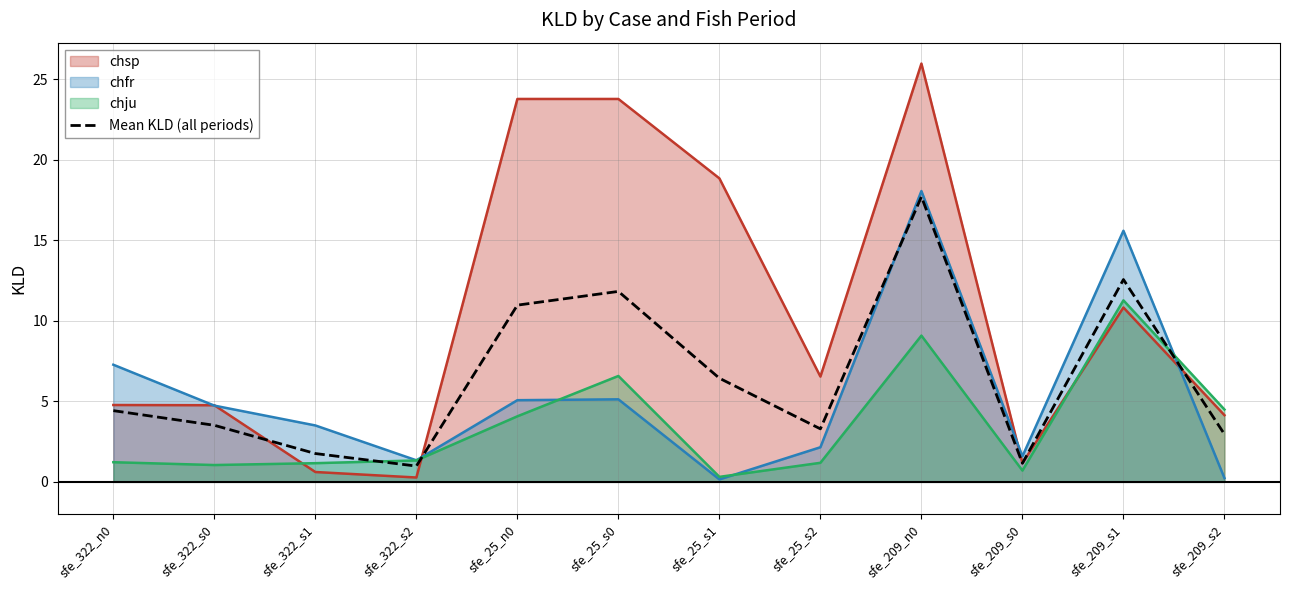

Is it true that chfr equals 5.4 at sfe_322_s1?

False